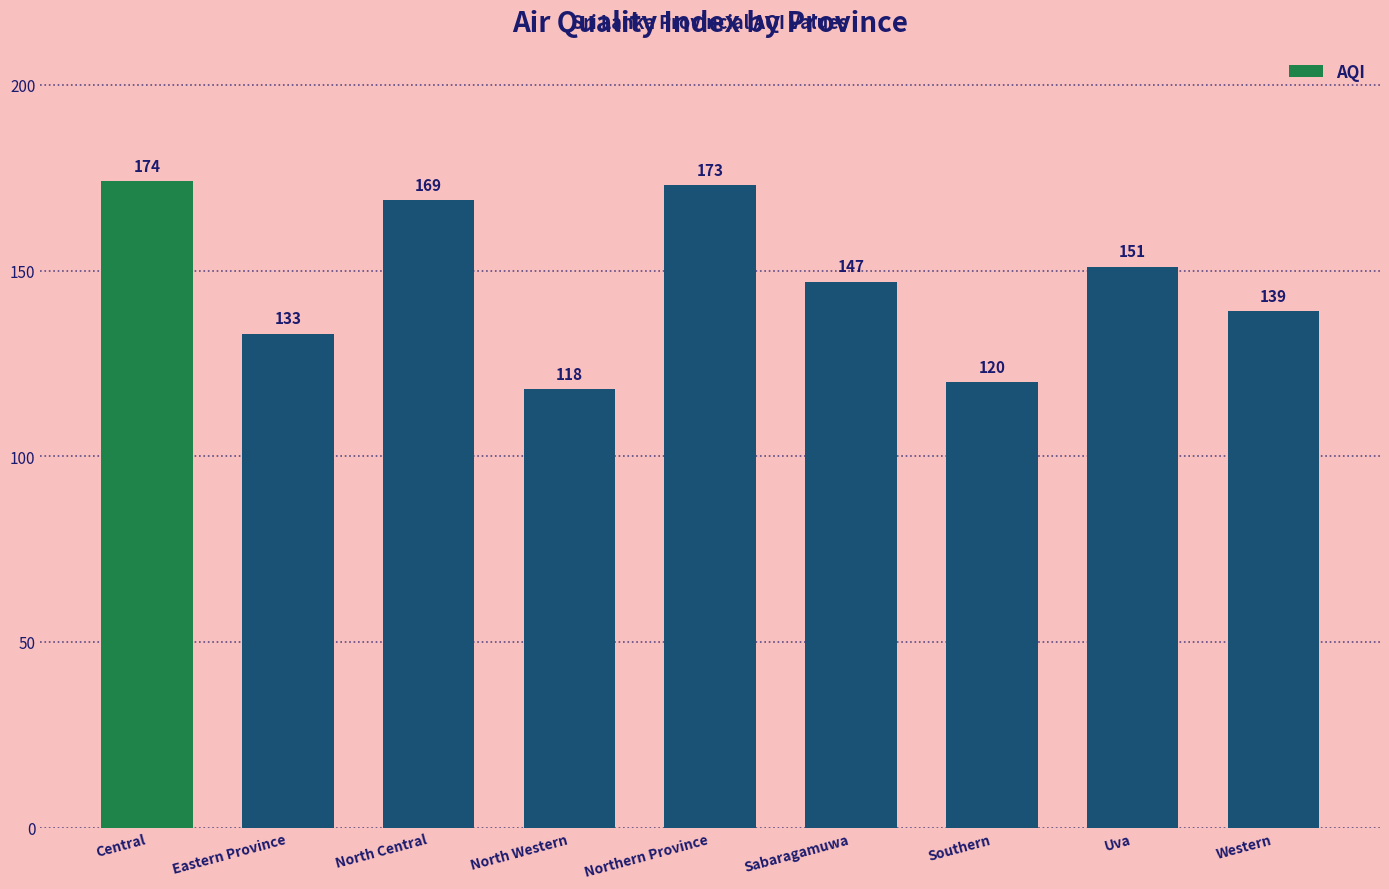

What is the sum of all values?

1324